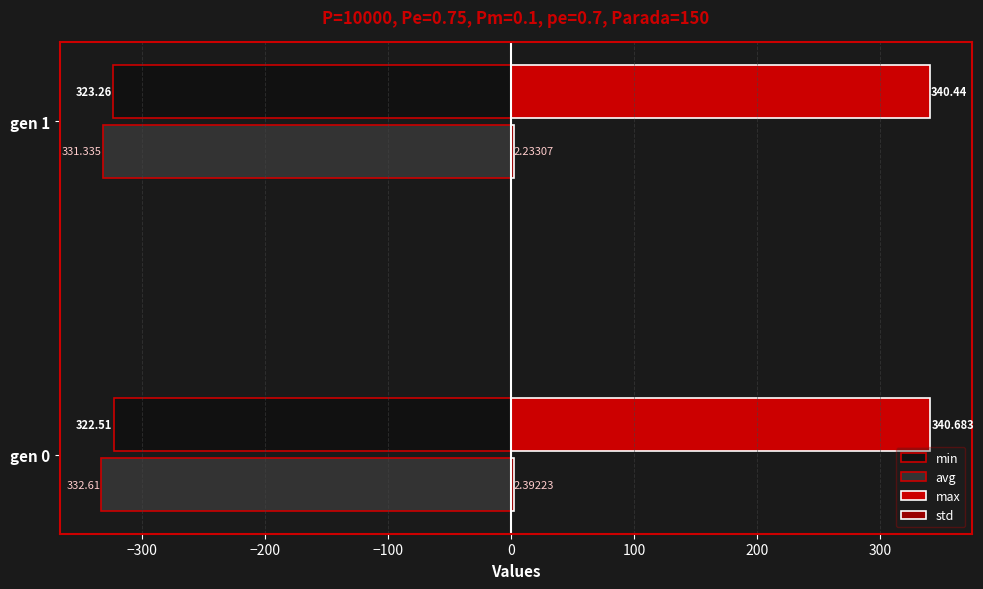

Which series has the largest total across all categories?

max